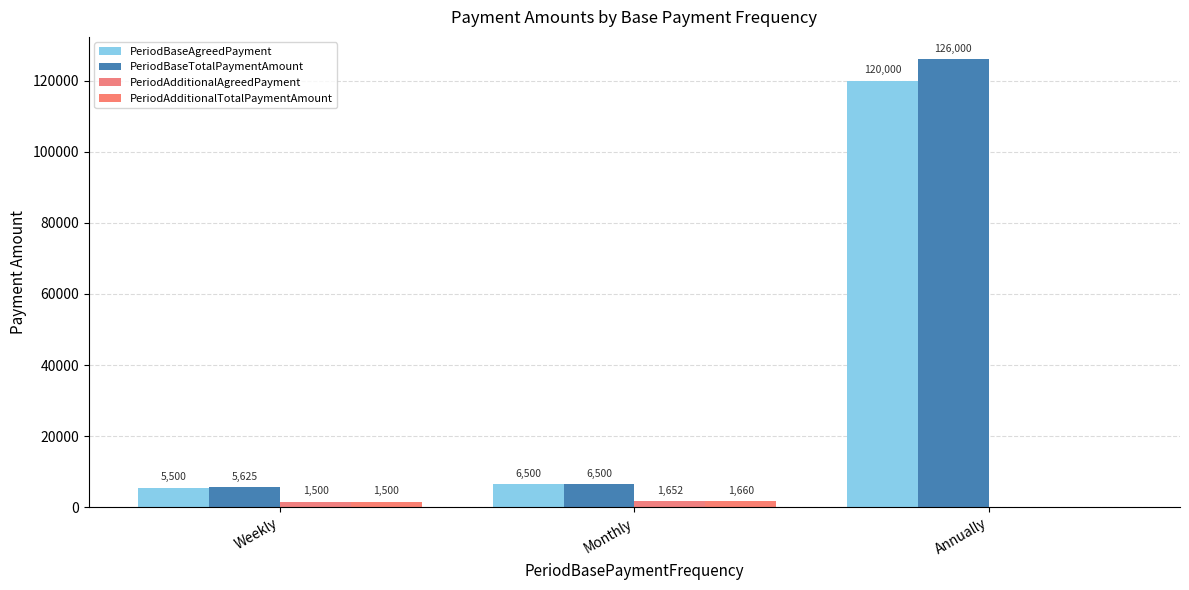

What is the label of the 2nd bar from the left?

Monthly